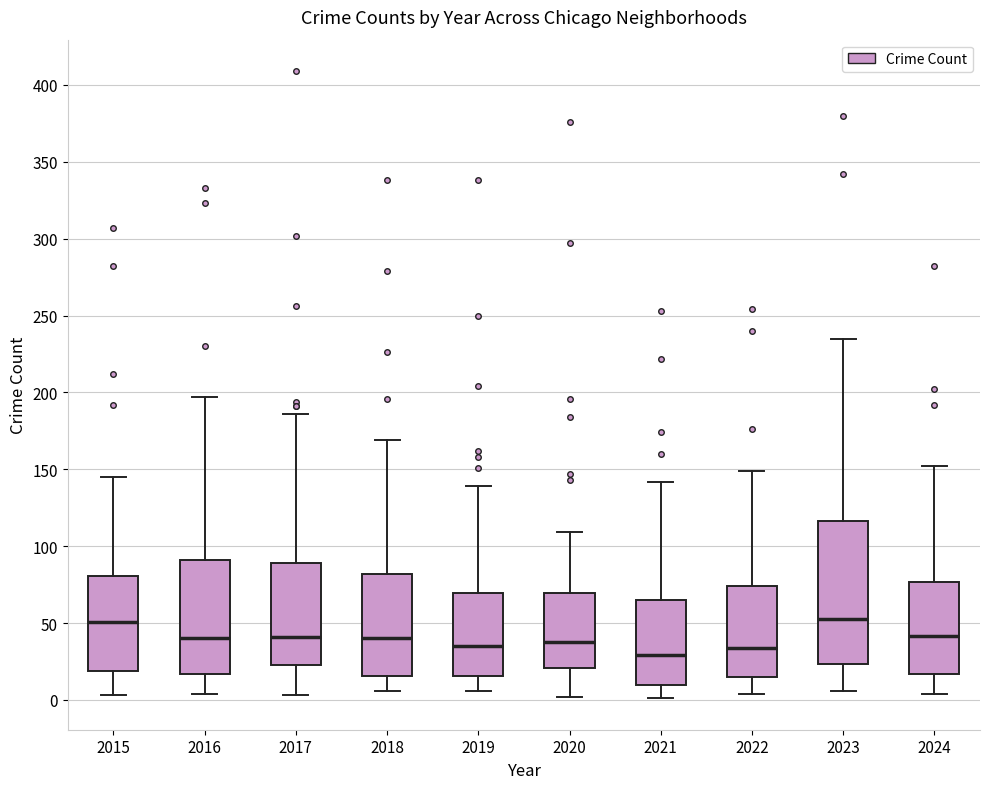

Reading left to right, transcribe this box plot: for each box, give where its median line is, the range the box spans, and where its two whiskers end, as read against the y-axis. The values are not printed on the chart, so give them approximately, as read against the axis.

2015: median 50, box 20 to 80, whiskers 5 to 145
2016: median 40, box 15 to 90, whiskers 5 to 195
2017: median 40, box 25 to 90, whiskers 5 to 185
2018: median 40, box 15 to 80, whiskers 5 to 170
2019: median 35, box 15 to 70, whiskers 5 to 140
2020: median 40, box 20 to 70, whiskers 0 to 110
2021: median 30, box 10 to 65, whiskers 0 to 140
2022: median 35, box 15 to 75, whiskers 5 to 150
2023: median 55, box 25 to 115, whiskers 5 to 235
2024: median 40, box 15 to 75, whiskers 5 to 150